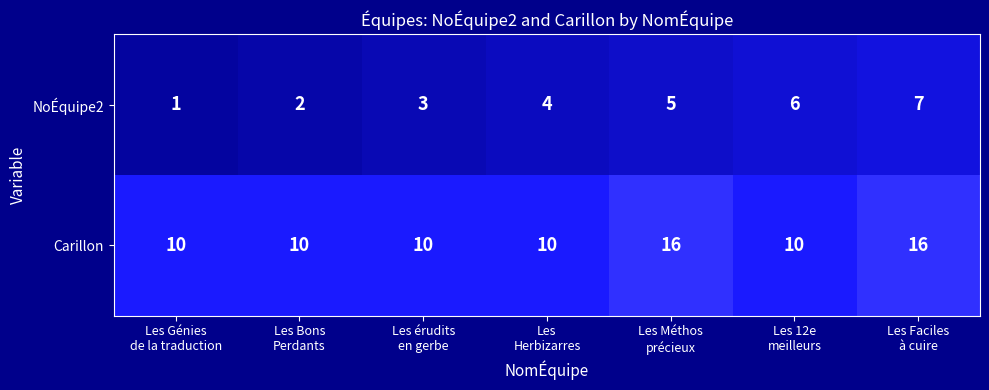

Reading right to left, transcribe all the data shown in this chart.

NoÉquipe2: 7	6	5	4	3	2	1
Carillon: 16	10	16	10	10	10	10